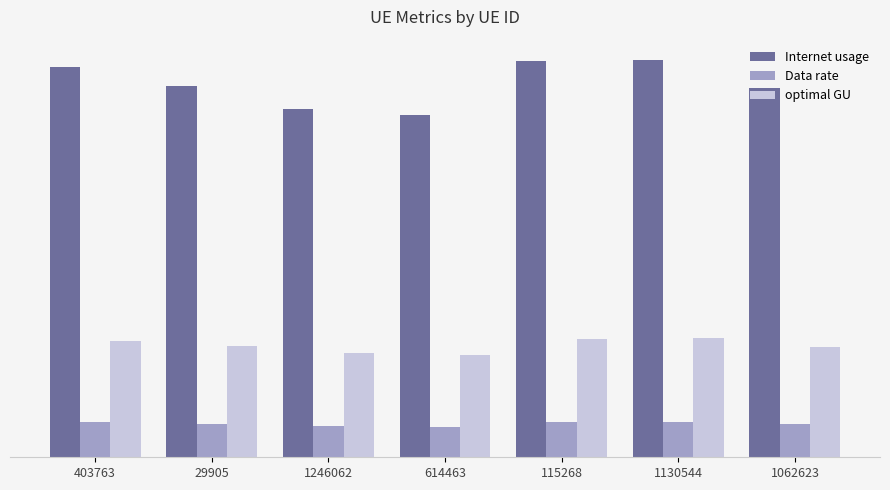

What are all the series names shown in the legend?

Internet usage, Data rate, optimal GU